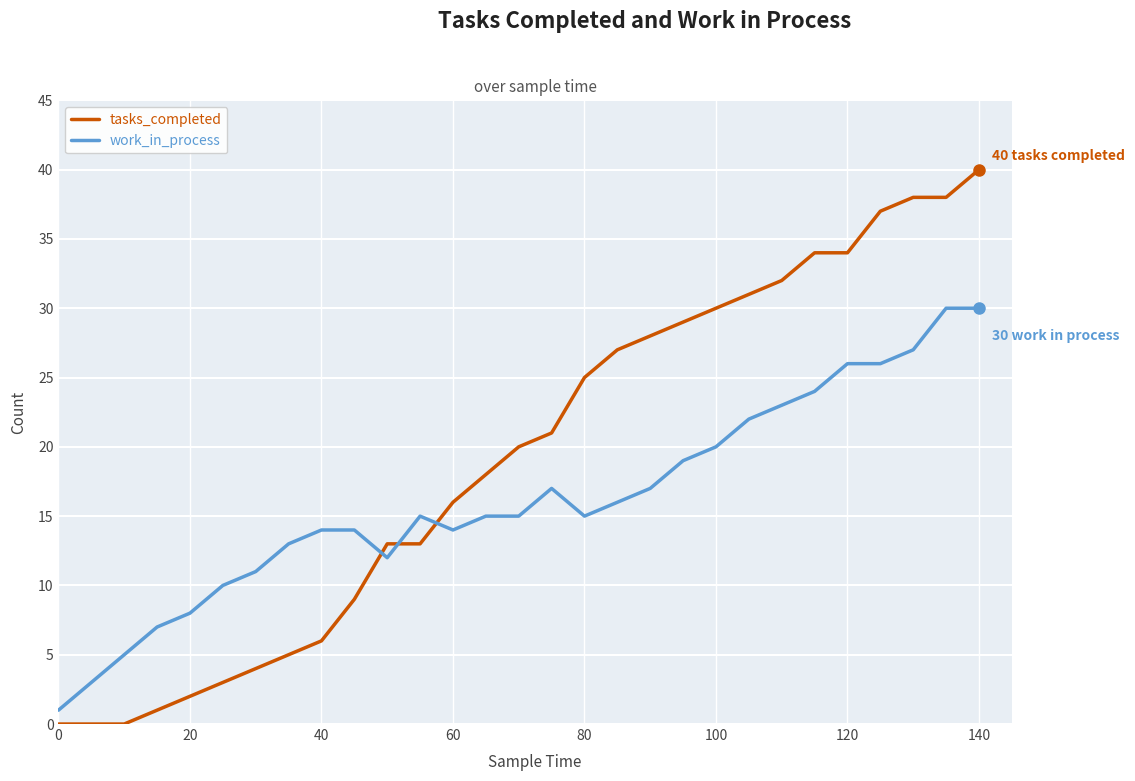

Does the chart have visible grid lines?

Yes